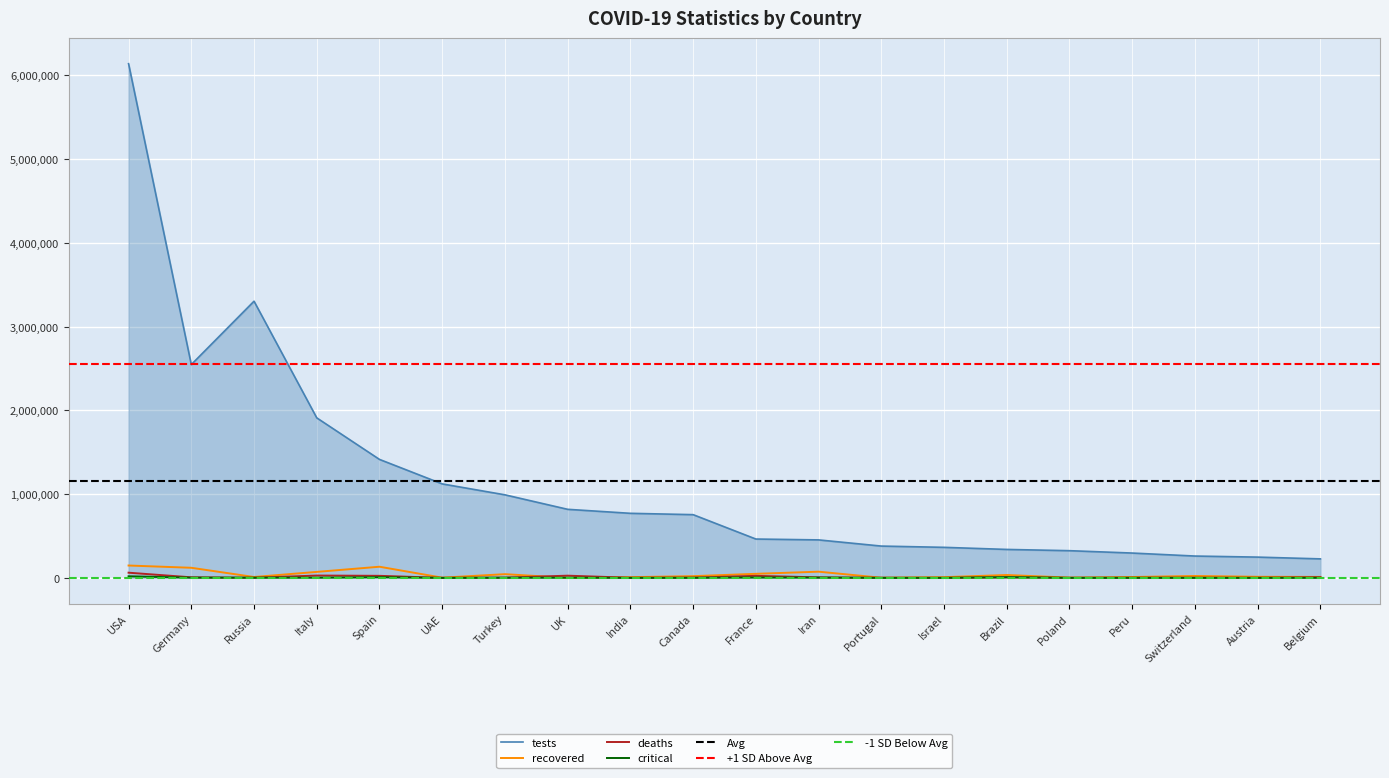

True or false: critical and tests intersect in this chart.

False